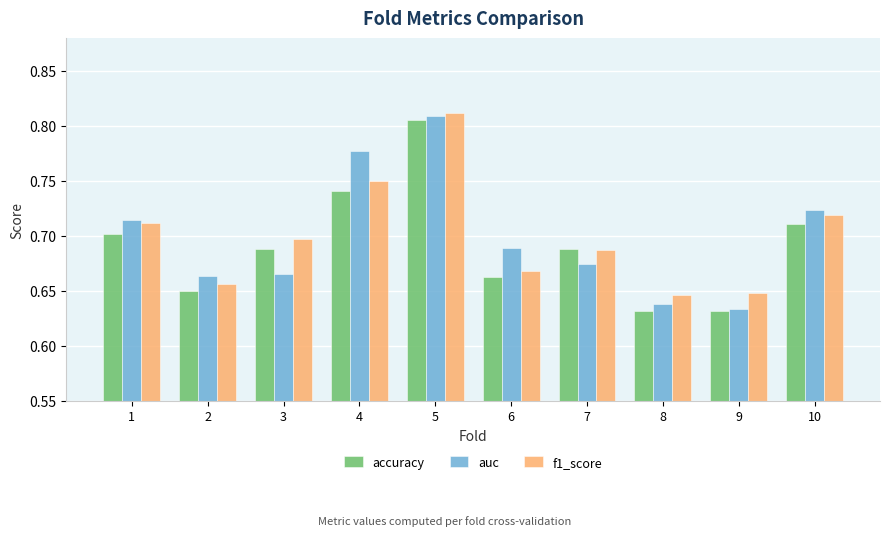

At which category does the chart reach its peak across all series?

5